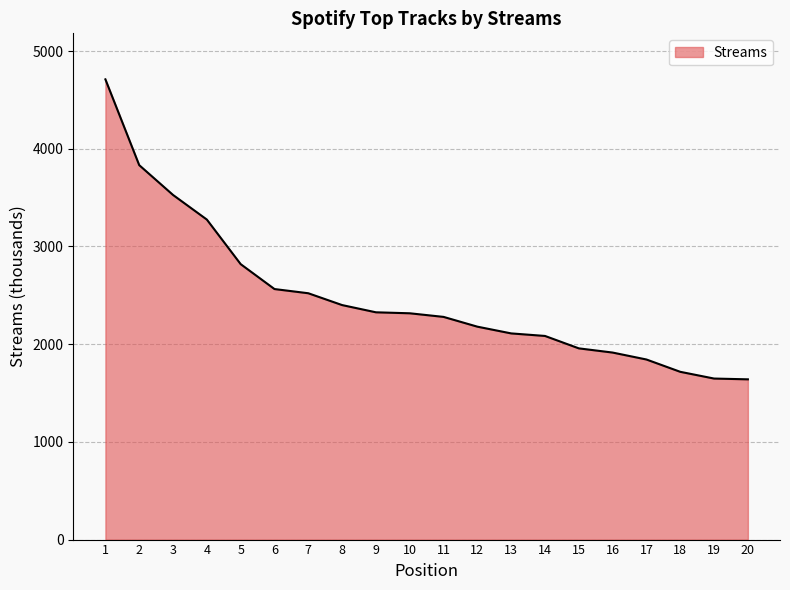

Count the number of categories in the chart.

20